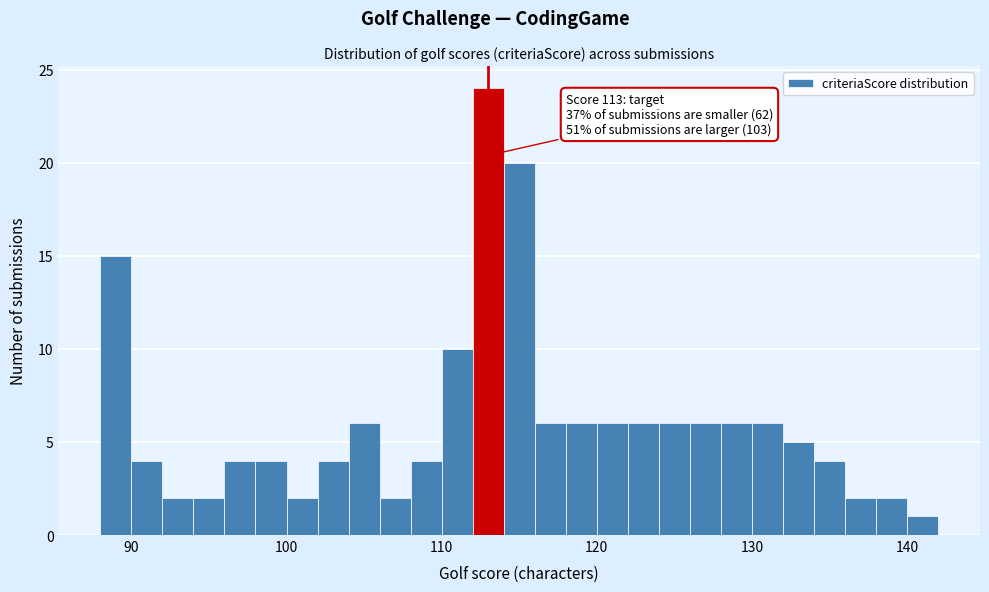

Read against the x-axis, roughly where is the centre of the tallest bar?

113